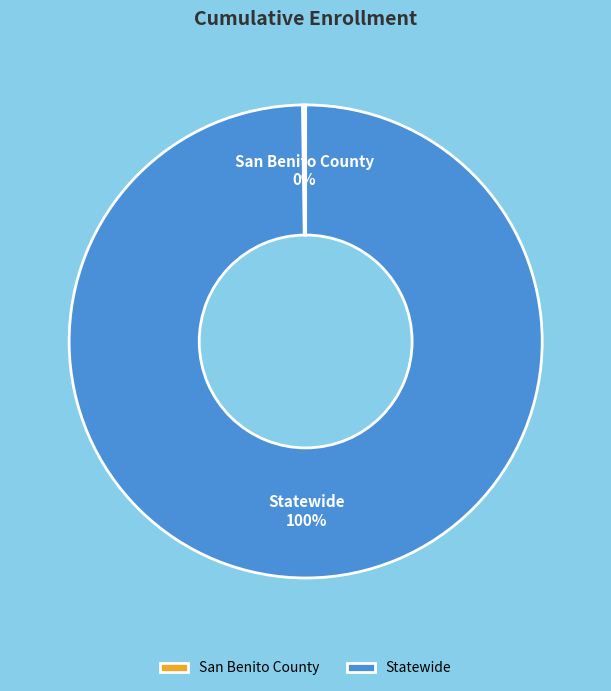

Is Statewide the majority of the pie?

Yes